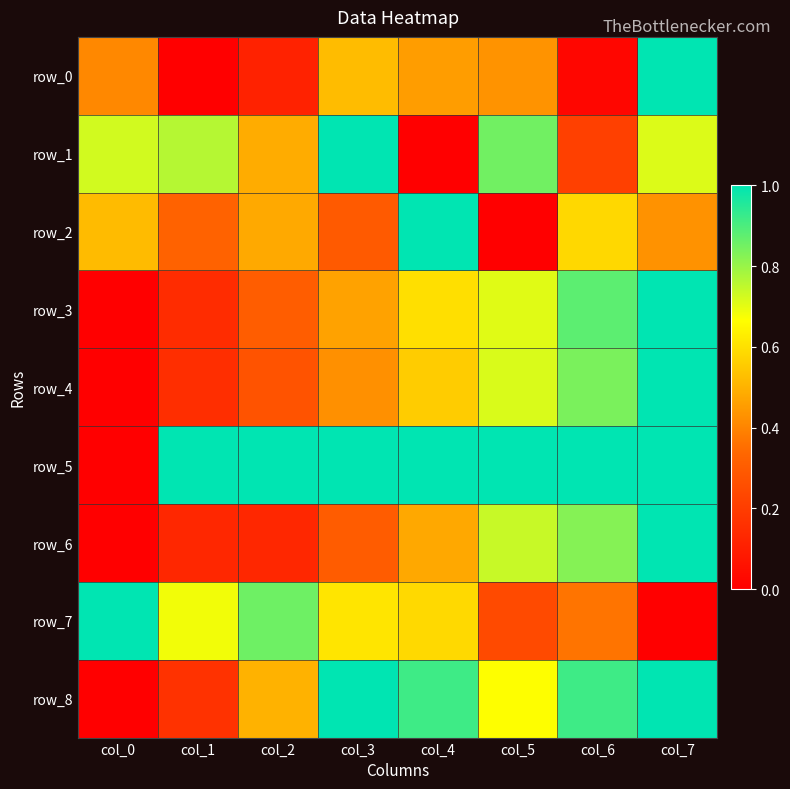

Where is row_1 nearest to the value 0?

col_4